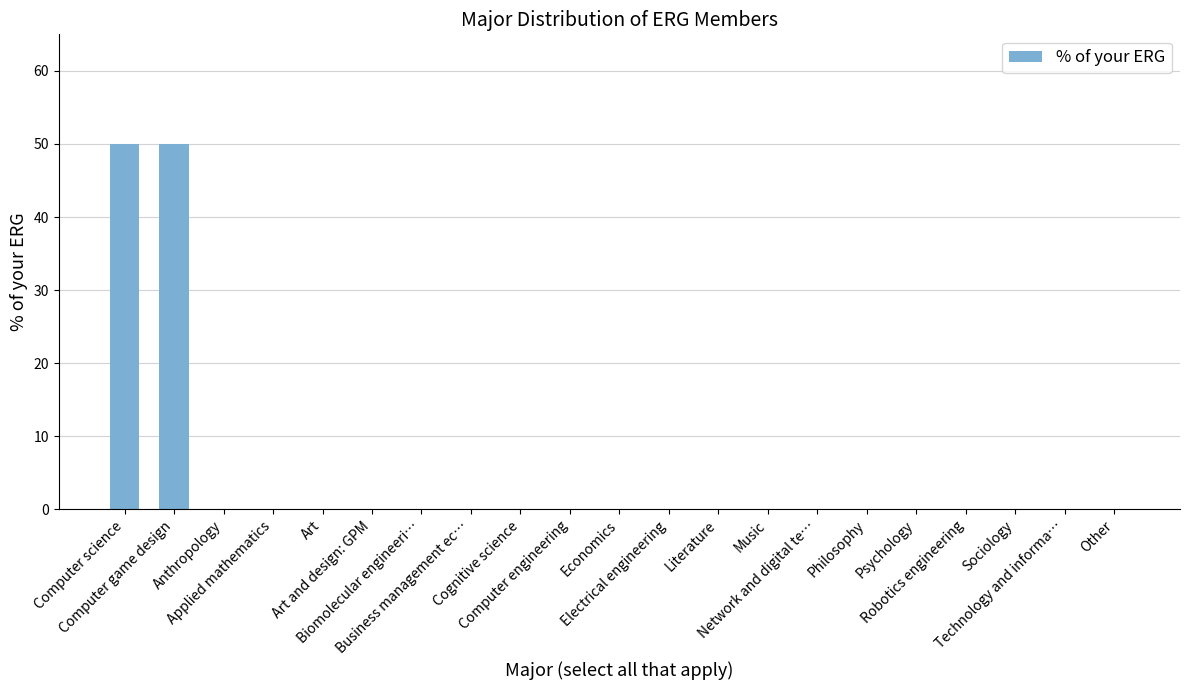

What is the sum of all values?

100